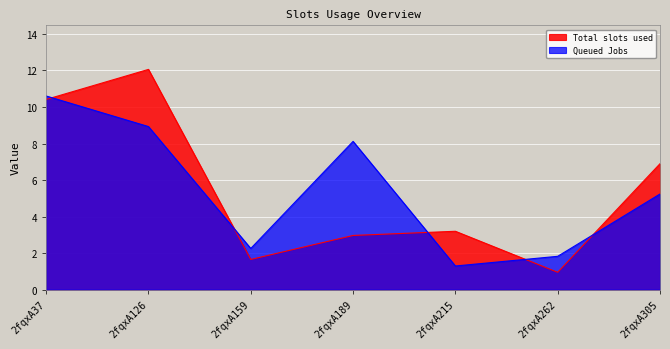

Reading left to right, extract all data points from this chart.

Total slots used: 2fqxA37=10.4	2fqxA126=12.1	2fqxA159=1.7	2fqxA189=3.0	2fqxA215=3.2	2fqxA262=0.9	2fqxA305=6.9
Queued Jobs: 2fqxA37=10.6	2fqxA126=8.9	2fqxA159=2.3	2fqxA189=8.1	2fqxA215=1.3	2fqxA262=1.8	2fqxA305=5.2